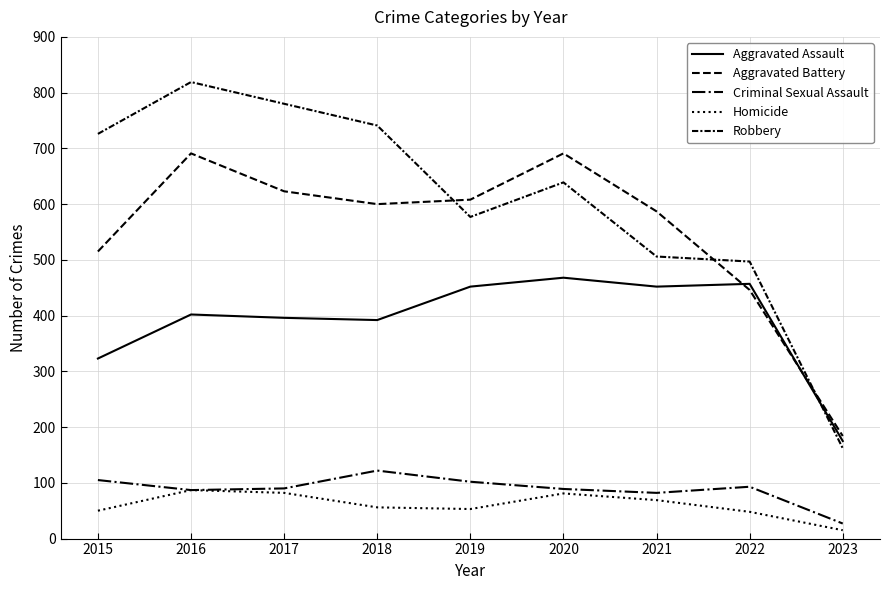

At which label does Homicide reach its peak?

2016